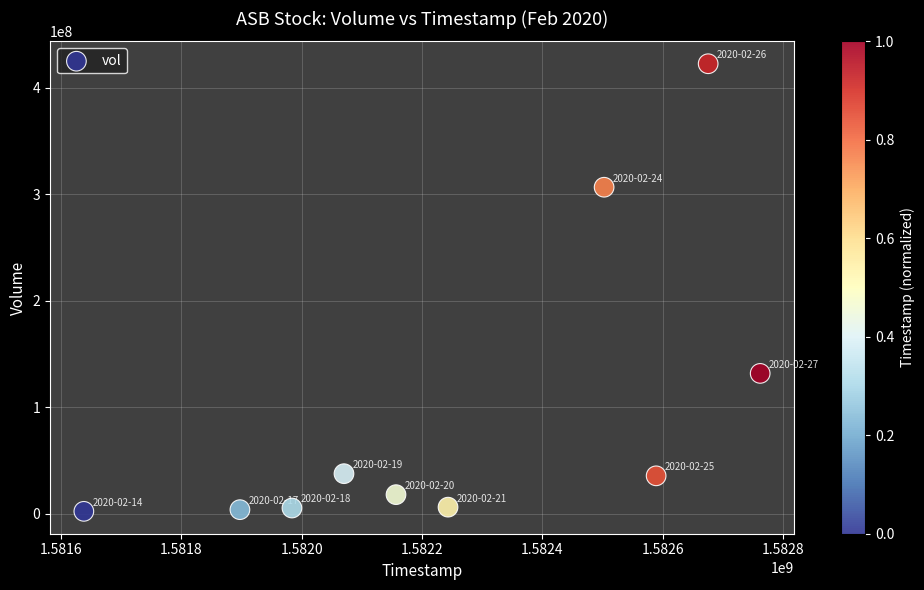

What is the average X value?

1582251840